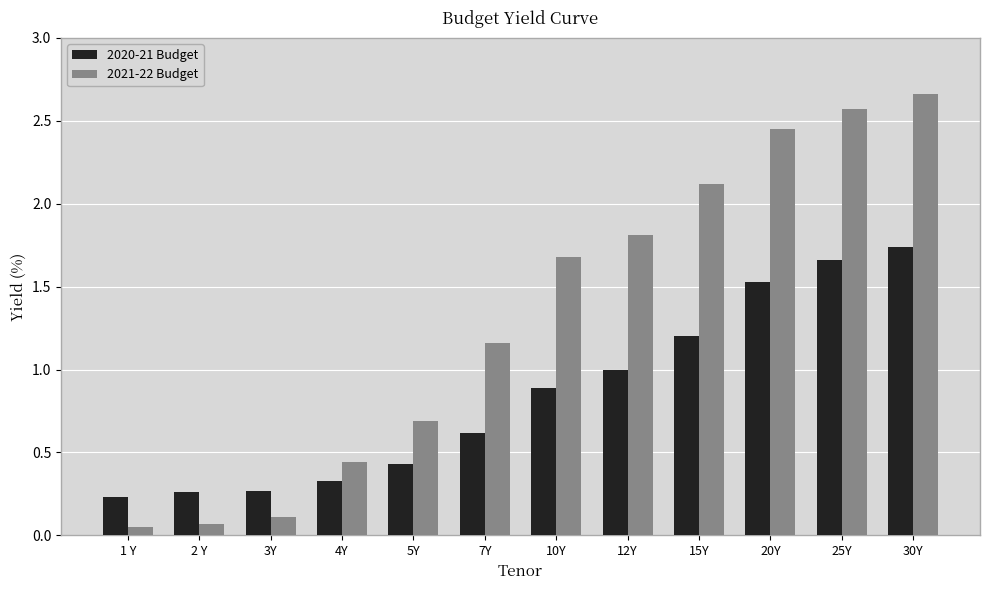

What is the sum of the 2021-22 Budget values at 15Y and 30Y?

4.8